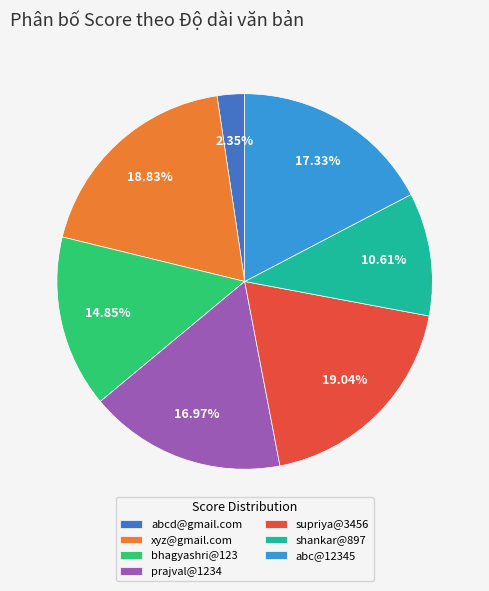

Does prajval@1234 account for over 50% of the chart?

No